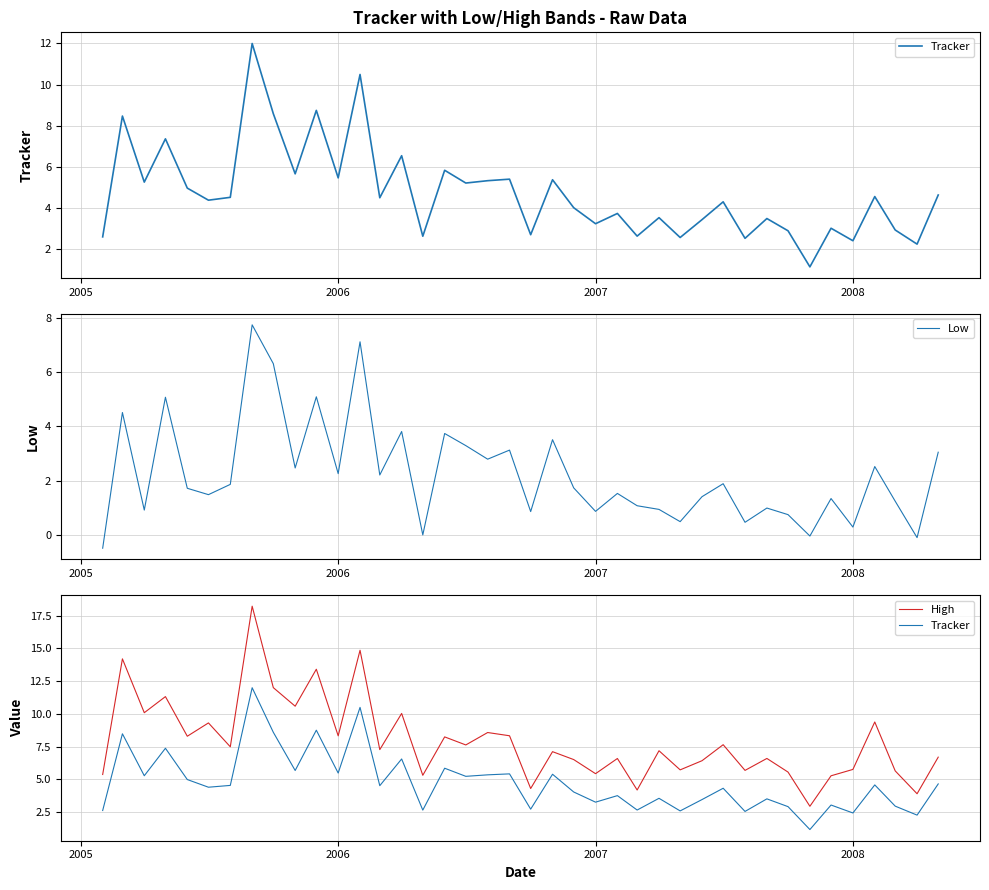

The Low series shows 0.4 at 2007. True or false?

False